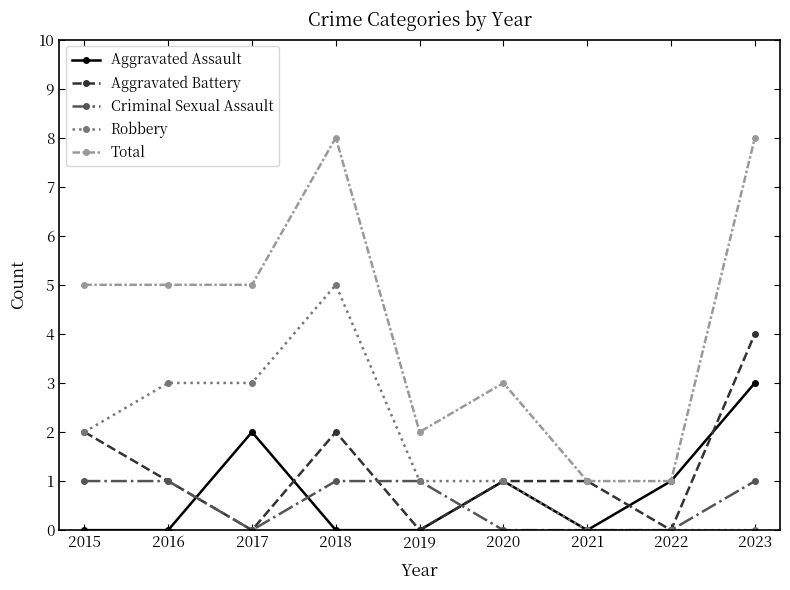

True or false: Total and Robbery cross at least once.

False